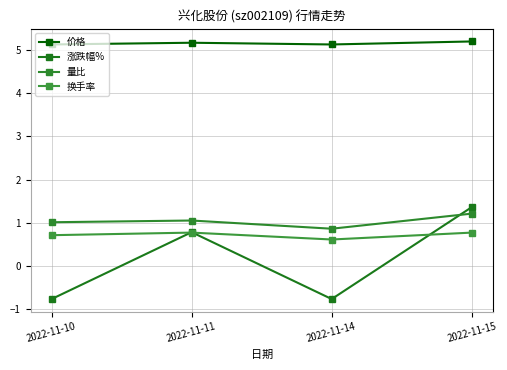

At which category is the sum across all series the highest?

2022-11-15